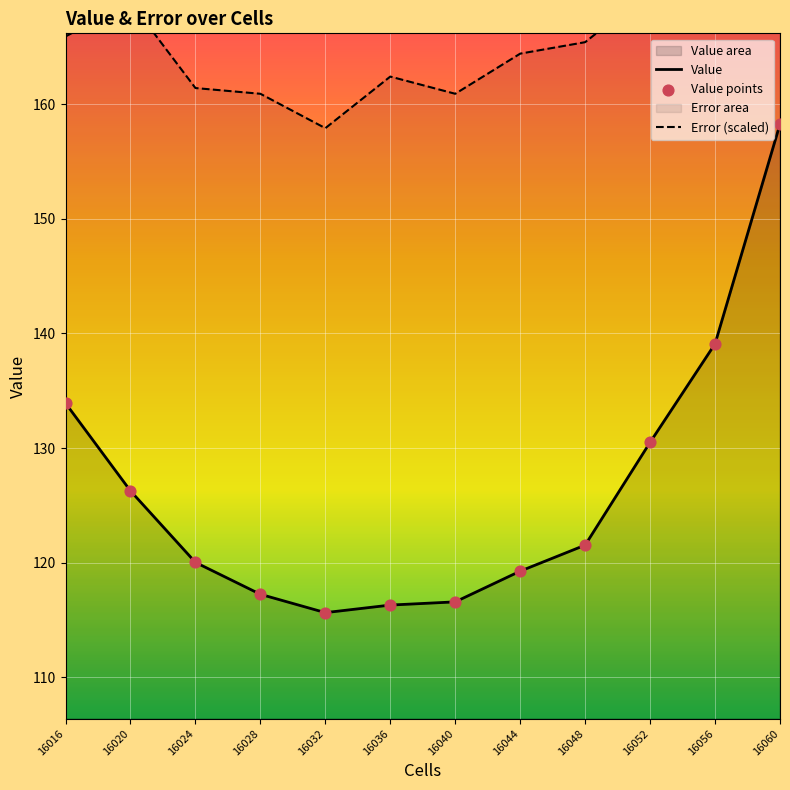

Which series reaches the maximum Y coordinate?

Error